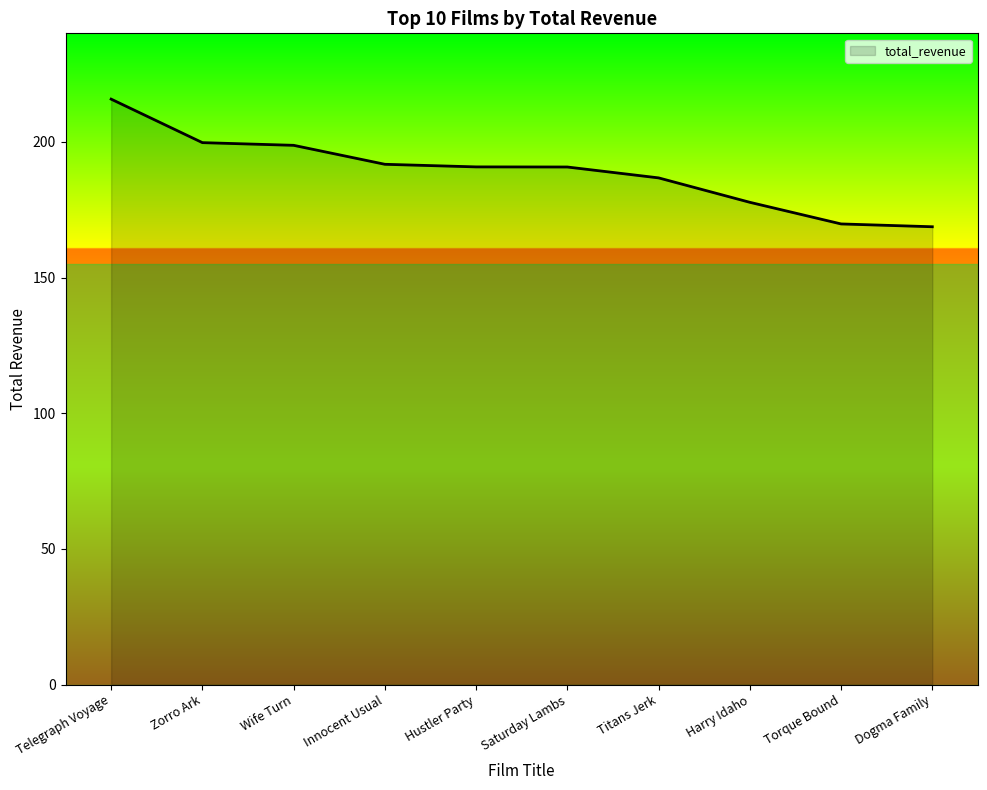

What is the change in value from Titans Jerk to Harry Idaho?

-9.0